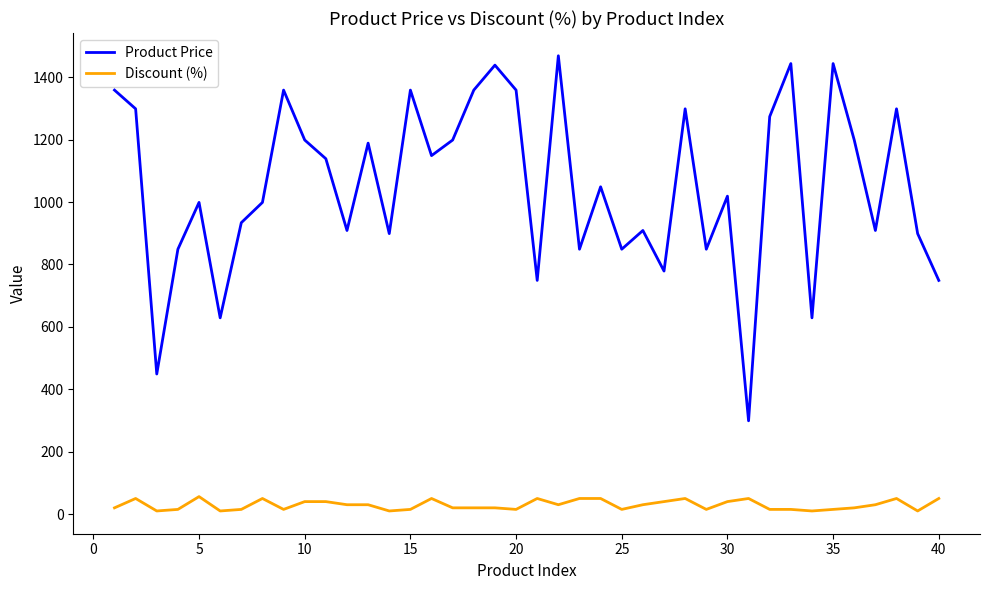

What is the maximum value for Discount (%)?

56